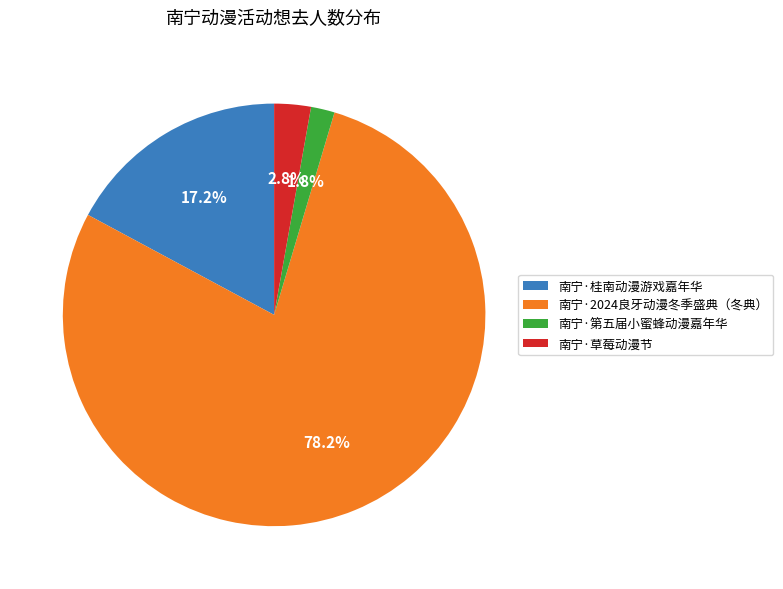

Combined, do 南宁·桂南动漫游戏嘉年华 and 南宁·第五届小蜜蜂动漫嘉年华 account for over 50%?

No